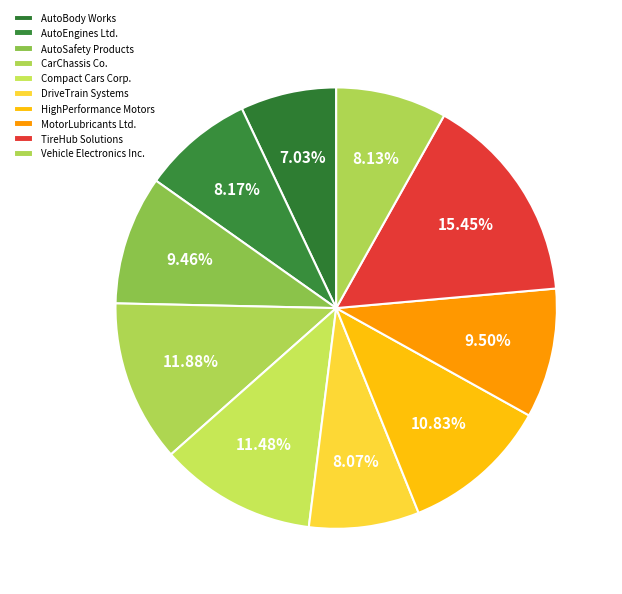

What percentage is the Vehicle Electronics Inc. slice, to the nearest percent?

8%